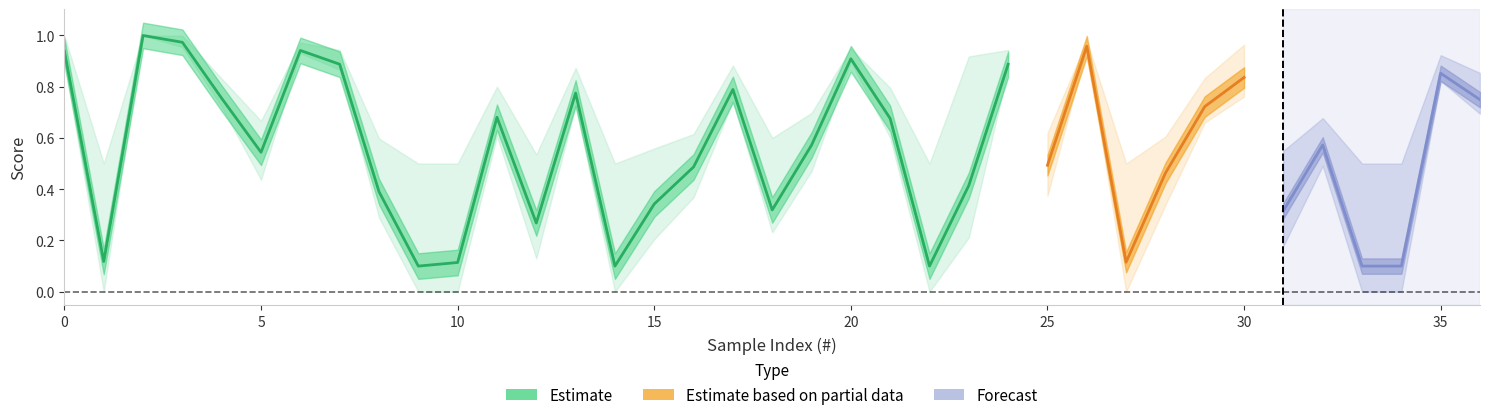

Where is the first local minimum for f1_score?

1